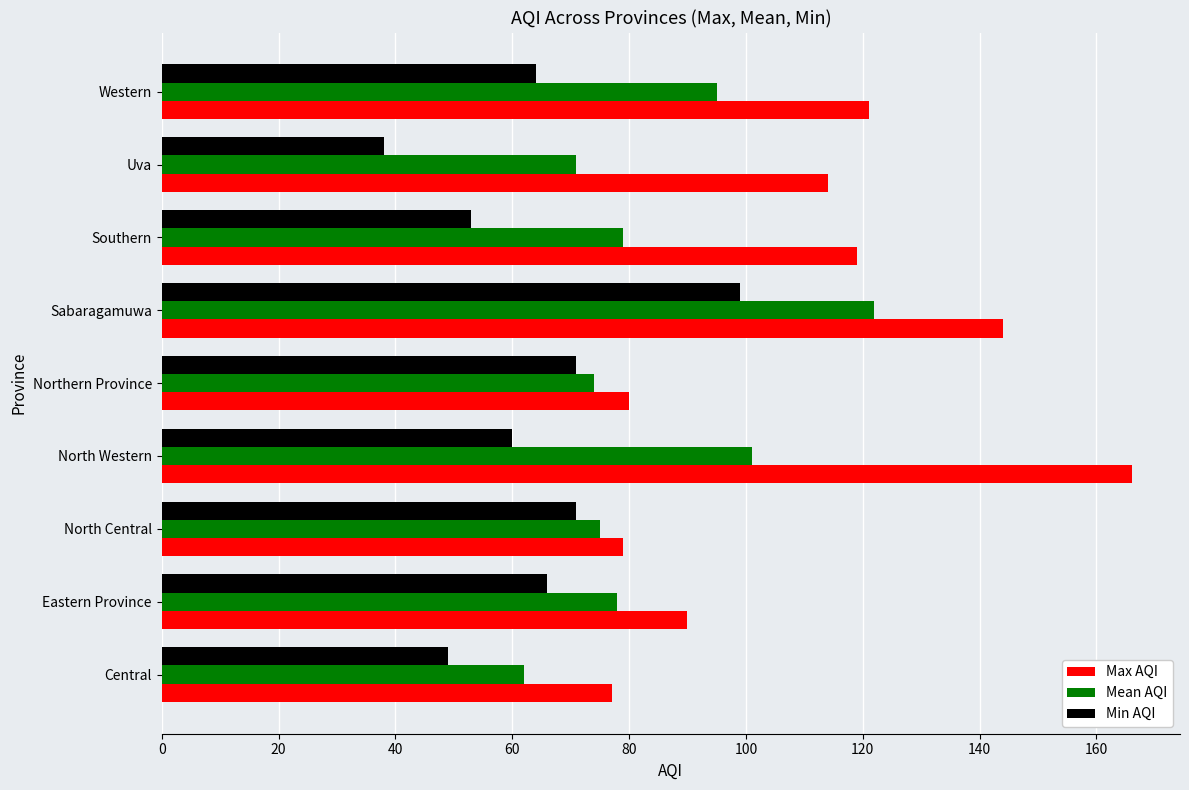

What is the greatest value displayed?

166